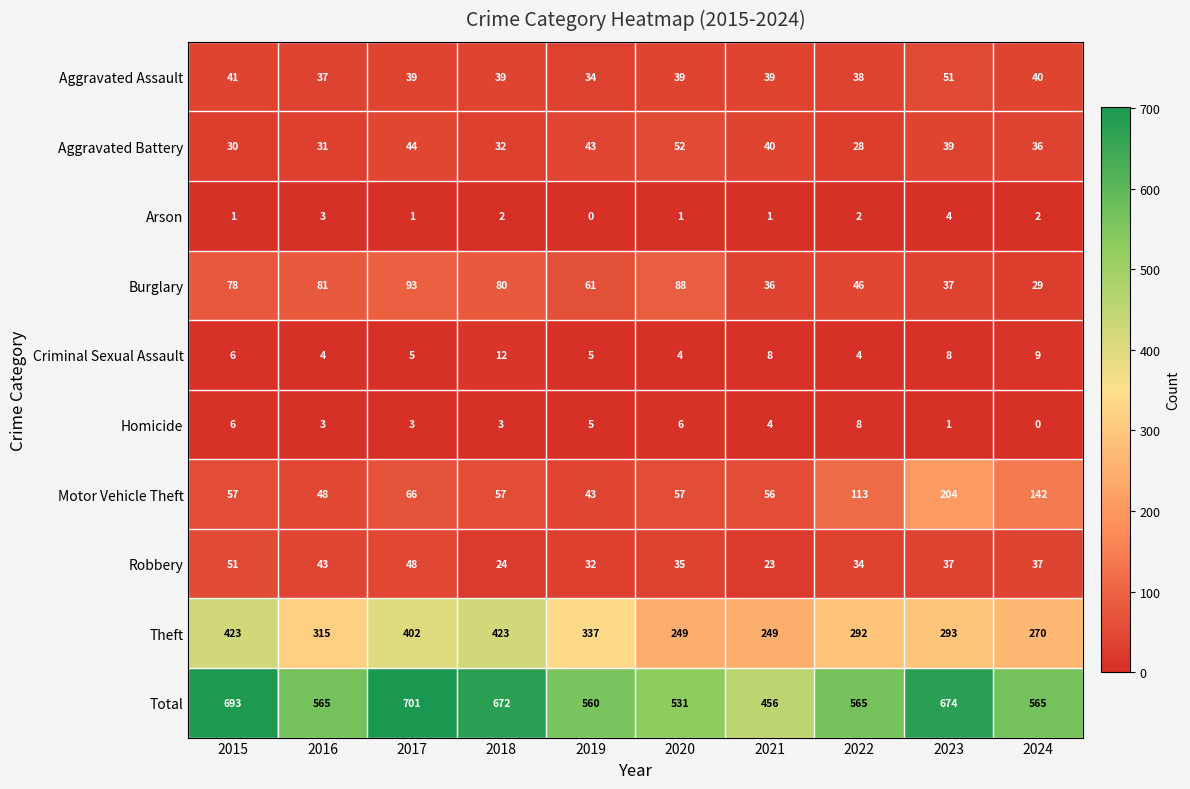

What is the spread (max minus min) of values at 2017?

700